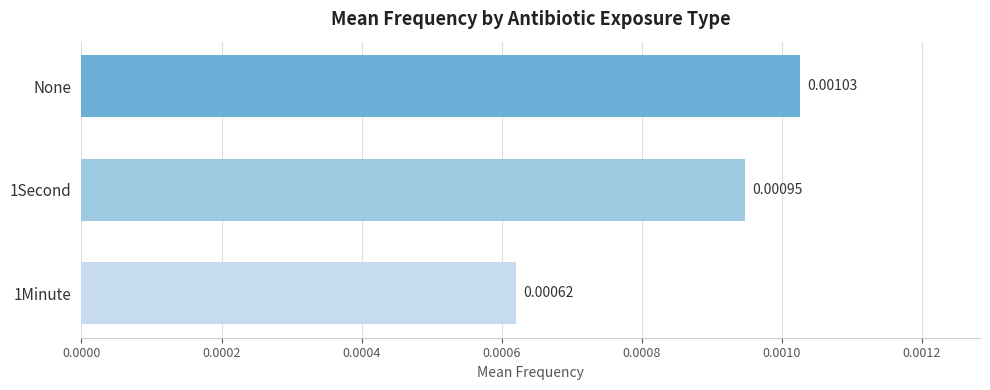

Rank the categories by value from lowest to highest.

1Minute, 1Second, None